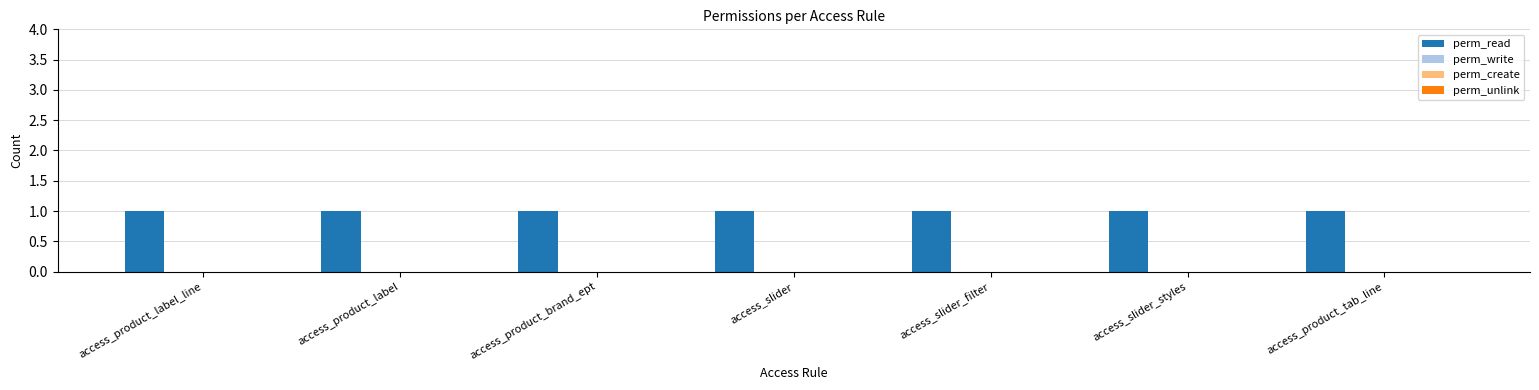

What is the total value across all series at access_slider?

1